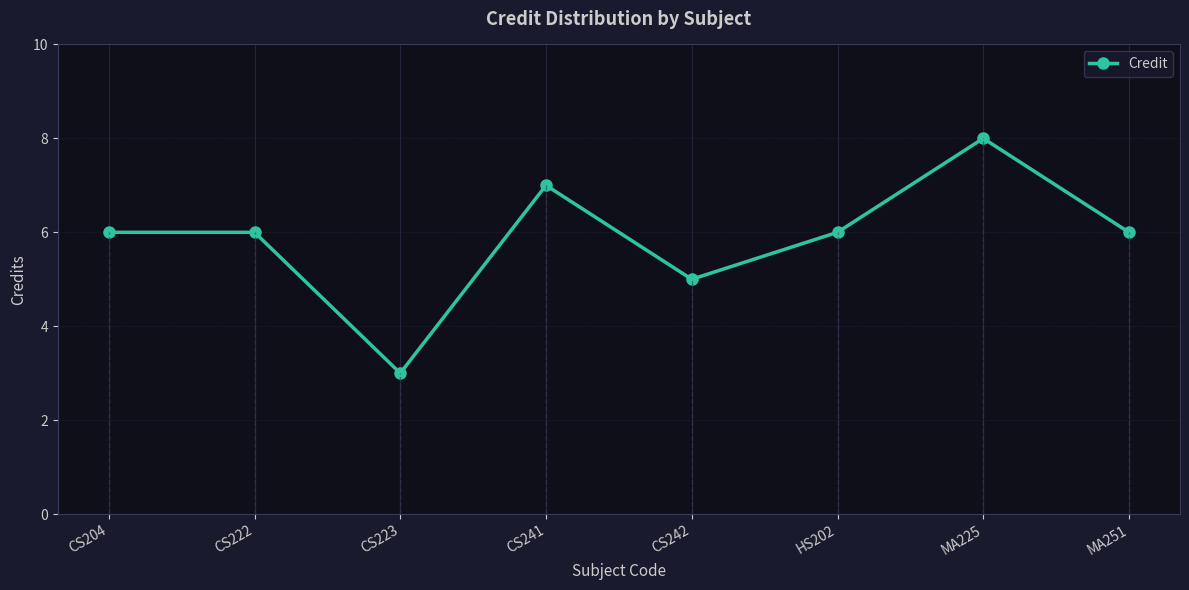

What is the greatest value displayed?

8